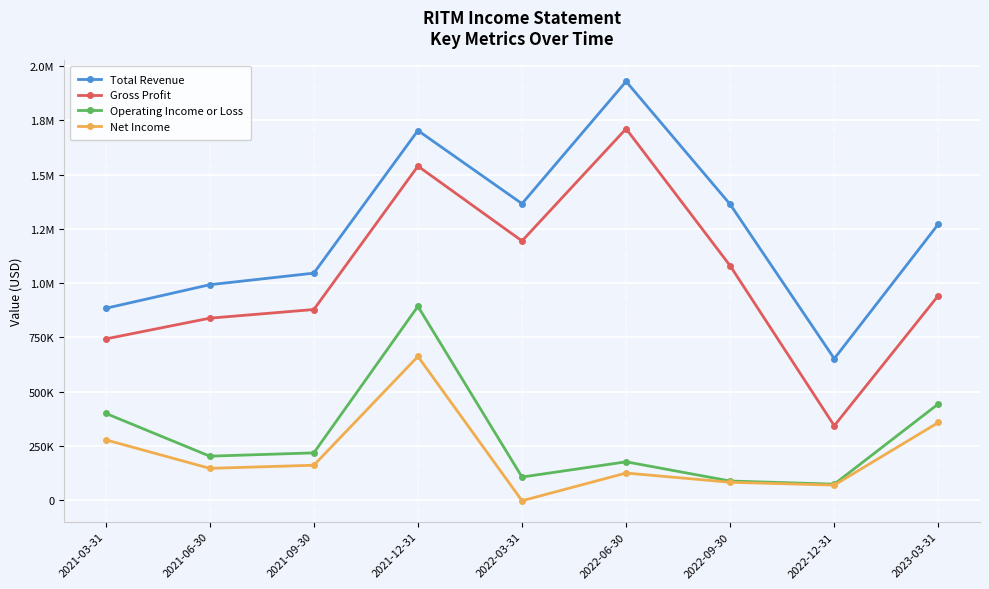

What are all the series names shown in the legend?

Total Revenue, Gross Profit, Operating Income or Loss, Net Income